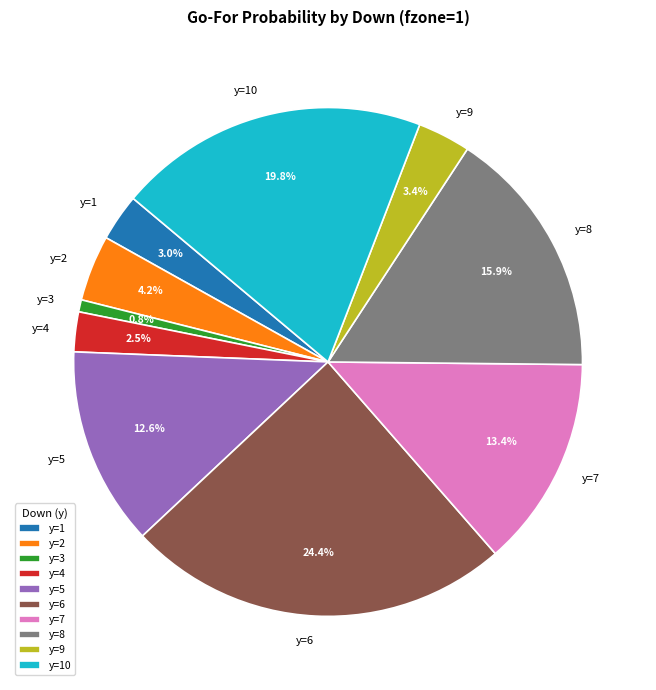

To the nearest percent, what percentage of the pie is y=3?

1%